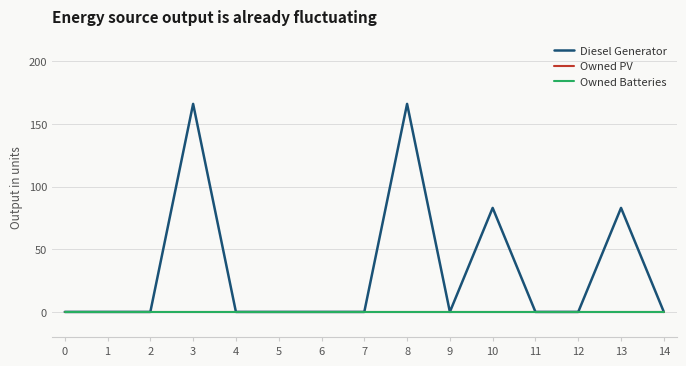

Which series has the largest total across all categories?

Diesel Generator